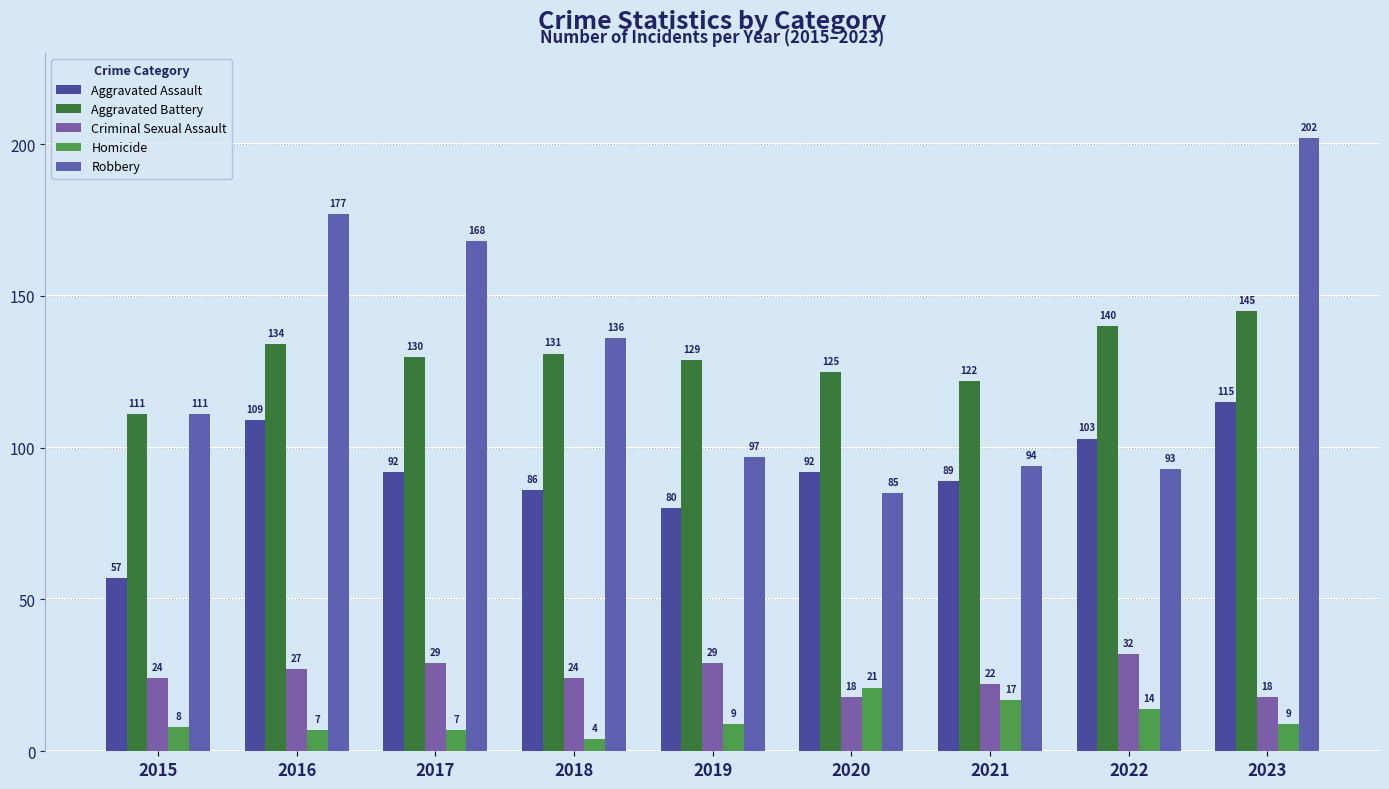

What is the minimum value for Homicide?

4